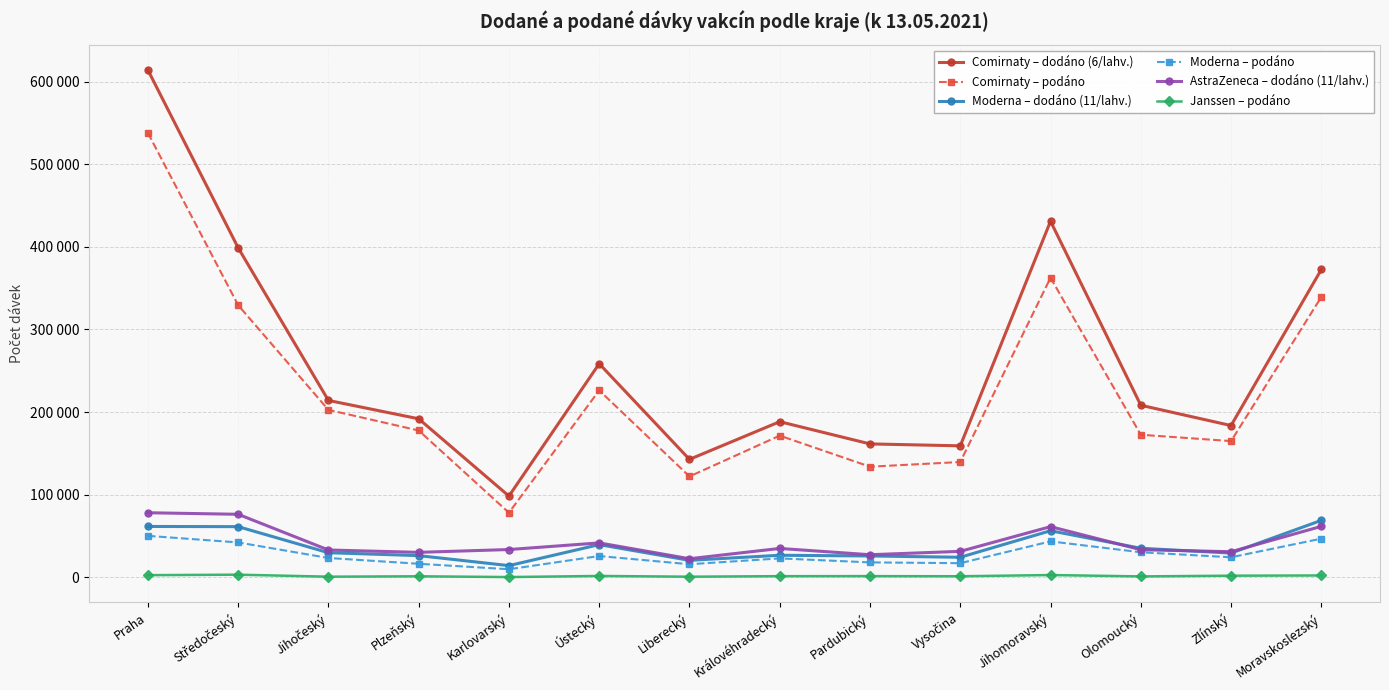

Reading left to right, list all the values displayed in this chart.

Comirnaty – dodáno (6/lahv.): Praha=614250	Středočeský=398970	Jihočeský=214110	Plzeňský=191880	Karlovarský=98280	Ústecký=258570	Liberecký=142740	Královéhradecký=188370	Pardubický=161460	Vysočina=159120	Jihomoravský=431130	Olomoucký=208260	Zlínský=183690	Moravskoslezský=372660
Comirnaty – podáno: Praha=538075	Středočeský=329484	Jihočeský=202668	Plzeňský=177729	Karlovarský=78125	Ústecký=226266	Liberecký=122054	Královéhradecký=171486	Pardubický=133864	Vysočina=139533	Jihomoravský=362671	Olomoucký=172560	Zlínský=164854	Moravskoslezský=339401
Moderna – dodáno (11/lahv.): Praha=61490	Středočeský=61270	Jihočeský=29700	Plzeňský=26180	Karlovarský=14080	Ústecký=39490	Liberecký=20460	Královéhradecký=26620	Pardubický=25740	Vysočina=24200	Jihomoravský=56320	Olomoucký=35090	Zlínský=29260	Moravskoslezský=68860
Moderna – podáno: Praha=50122	Středočeský=42145	Jihočeský=23320	Plzeňský=16311	Karlovarský=9687	Ústecký=25689	Liberecký=15741	Královéhradecký=22829	Pardubický=17977	Vysočina=17035	Jihomoravský=43437	Olomoucký=30258	Zlínský=24180	Moravskoslezský=46701
AstraZeneca – dodáno (11/lahv.): Praha=78100	Středočeský=76230	Jihočeský=33000	Plzeňský=30140	Karlovarský=33550	Ústecký=41580	Liberecký=22440	Královéhradecký=34870	Pardubický=27280	Vysočina=31350	Jihomoravský=61270	Olomoucký=33330	Zlínský=30910	Moravskoslezský=61600
Janssen – podáno: Praha=2517	Středočeský=3101	Jihočeský=668	Plzeňský=1143	Karlovarský=221	Ústecký=1554	Liberecký=650	Královéhradecký=1313	Pardubický=1348	Vysočina=1185	Jihomoravský=2664	Olomoucký=1005	Zlínský=1878	Moravskoslezský=2142